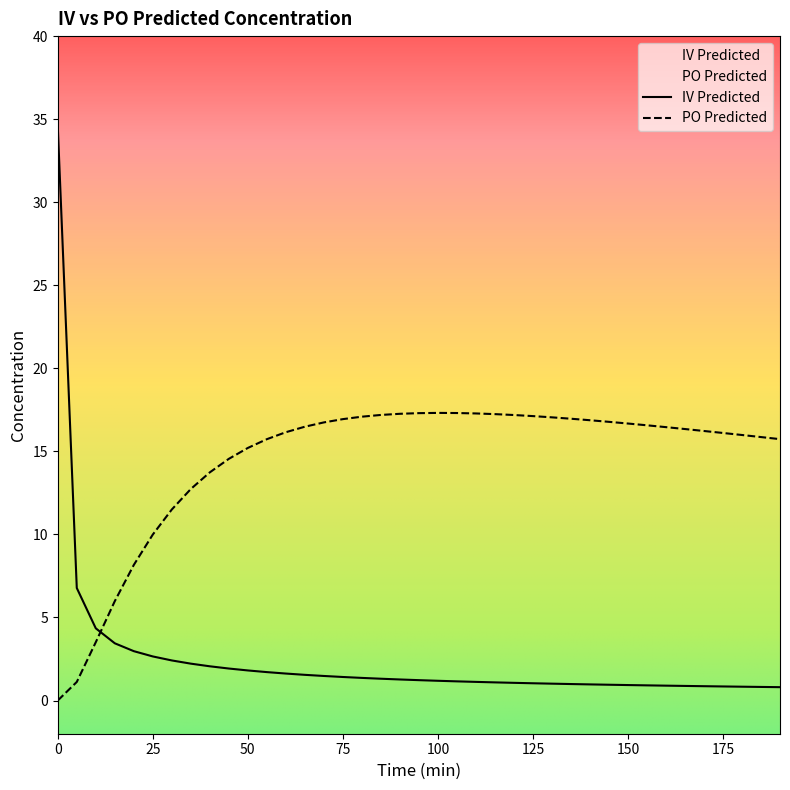

What is the difference between the highest and lowest values at 125?

16.1